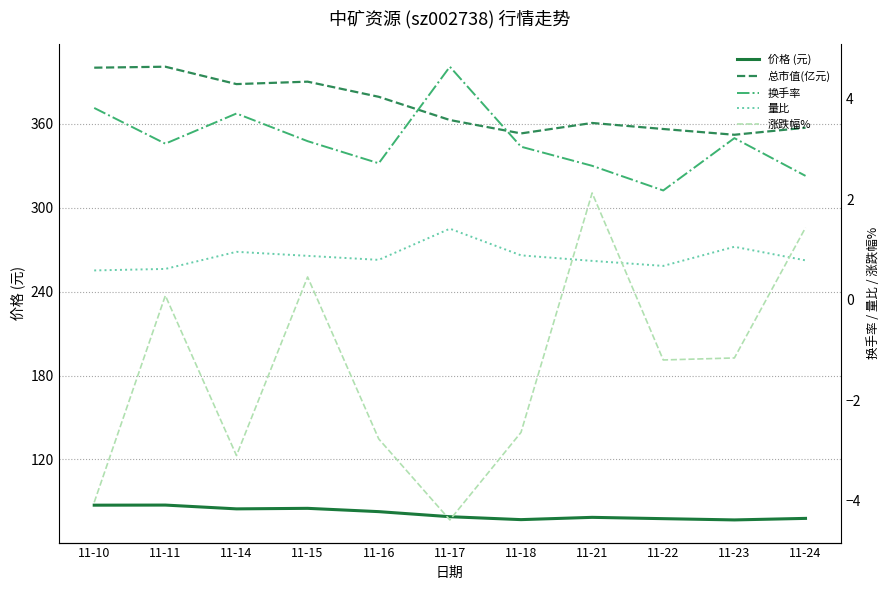

List the labels in order of 总市值(亿元) value, smallest first.

11-23, 11-18, 11-22, 11-24, 11-21, 11-17, 11-16, 11-14, 11-15, 11-10, 11-11